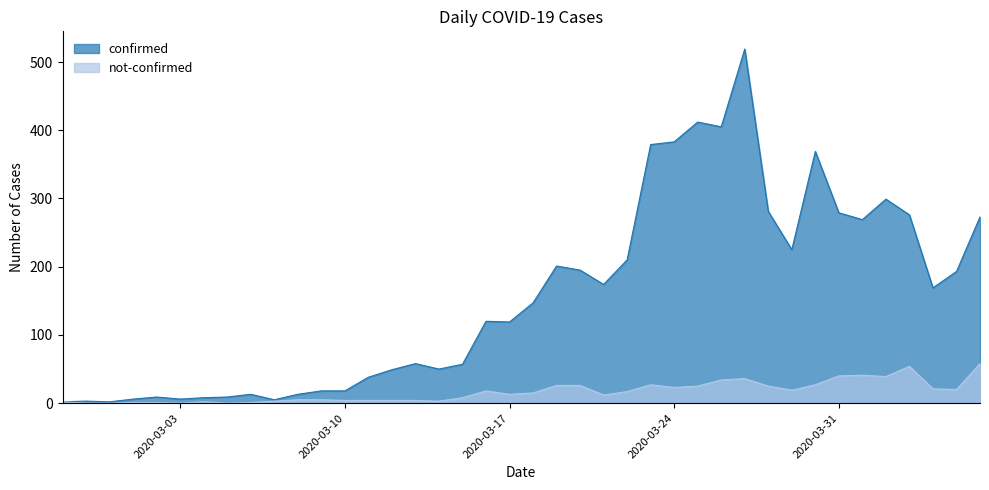

True or false: confirmed has more than 1 points higher than both neighbors.

True